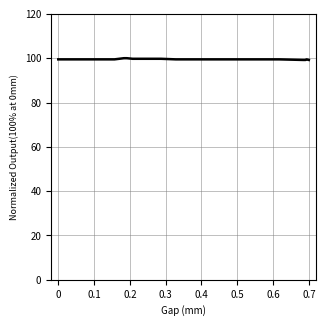

What is the minimum value shown in the chart?

99.2